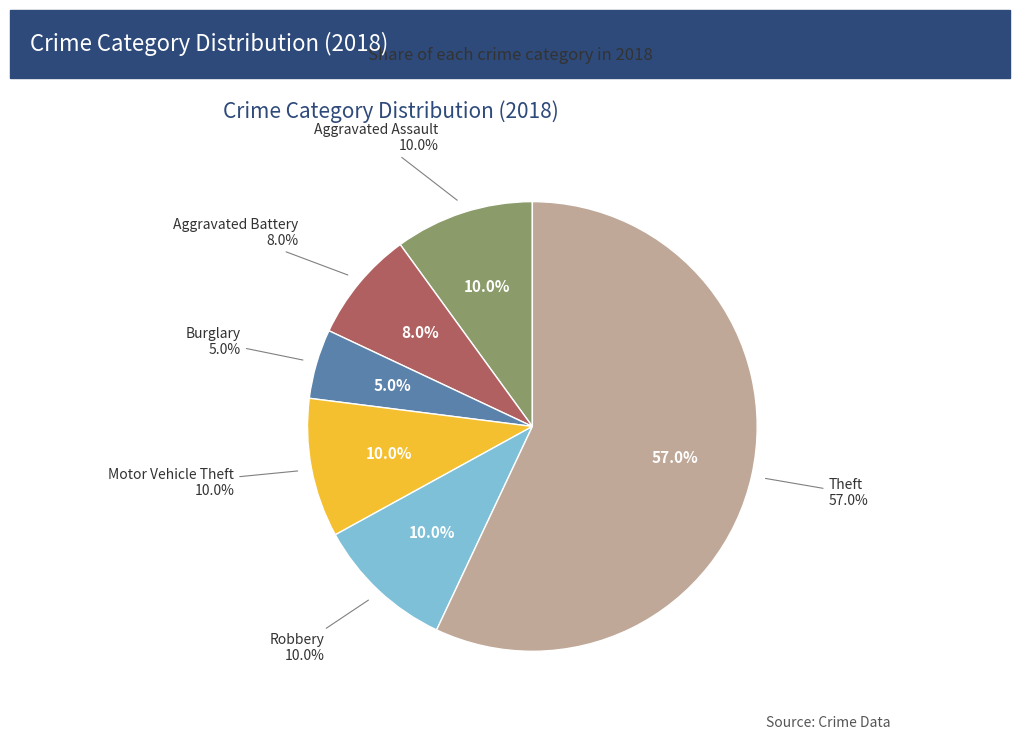

What is the majority slice?

Theft